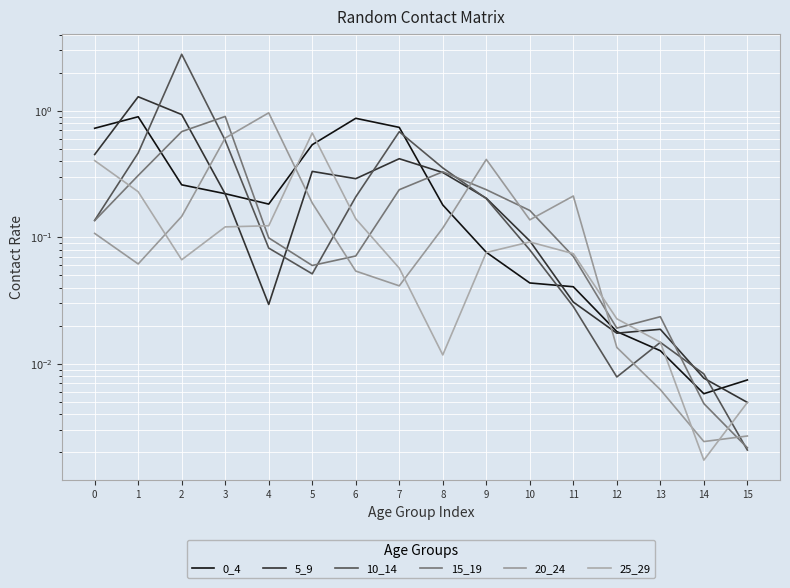

Between 4 and 14, which series saw the biggest shift?

20_24